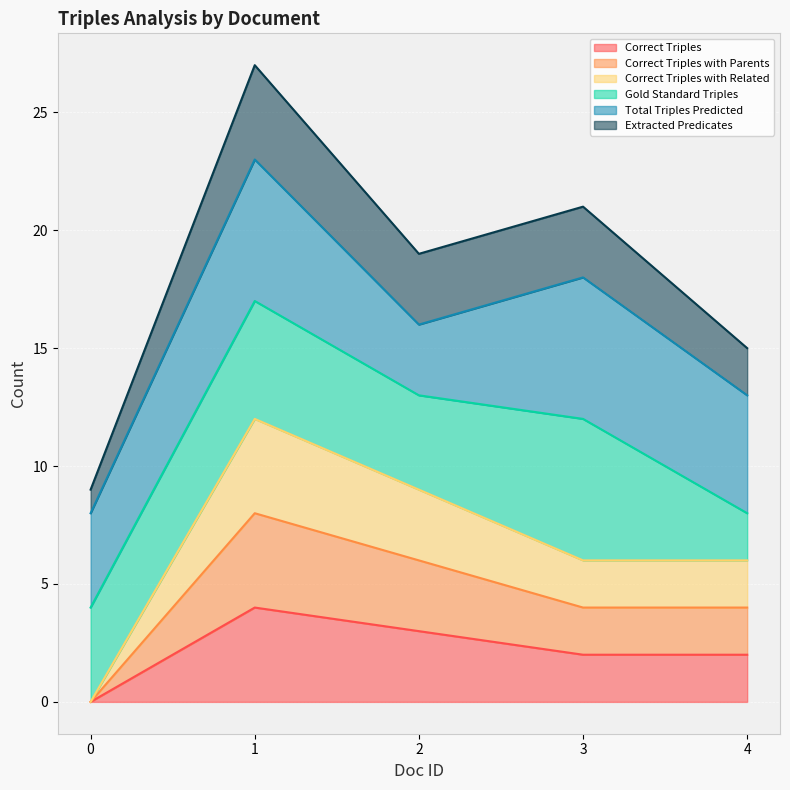

True or false: Correct Triples with Parents has a value of 3 at 2.

False